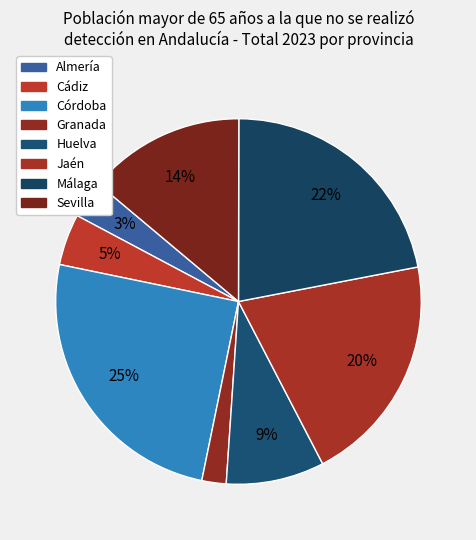

How many slices are in this pie chart?

8